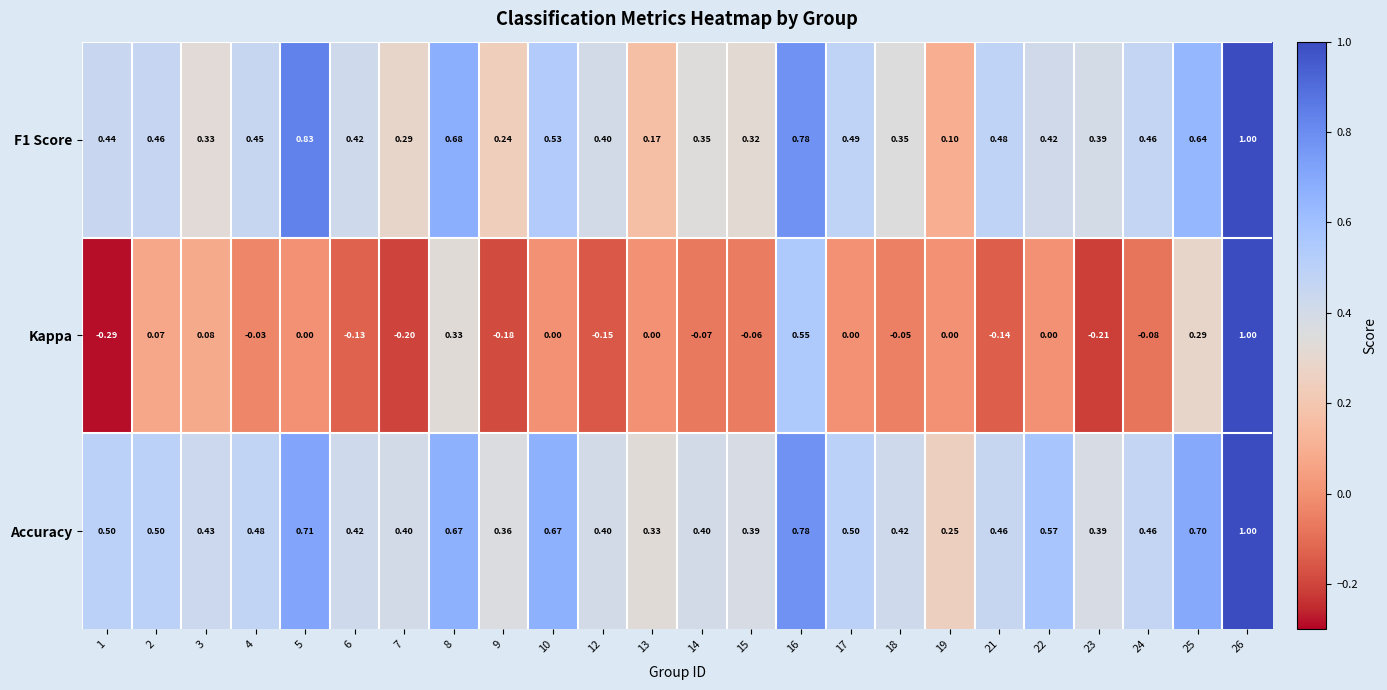

Which series changed the most between 3 and 10?

Accuracy